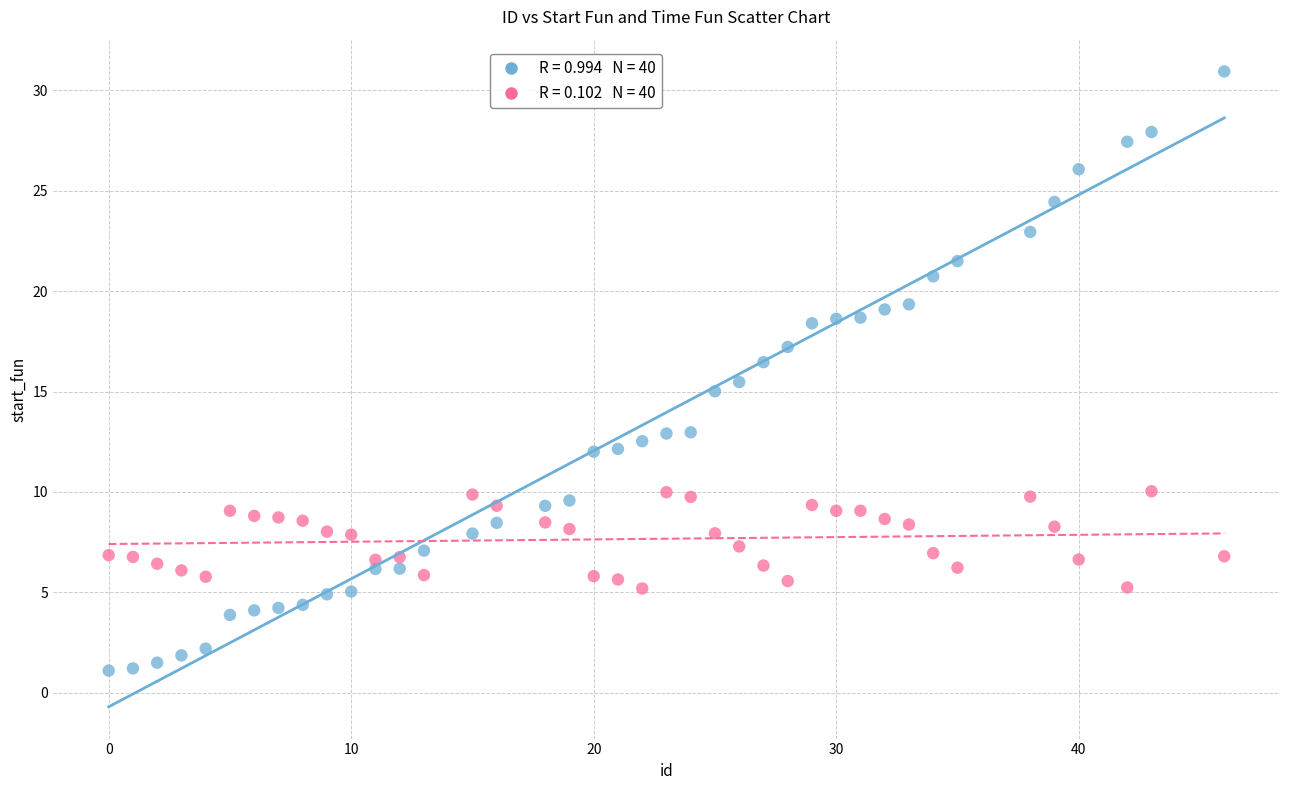

Across all data points, what is the range of X values (max minus min)?

46.0